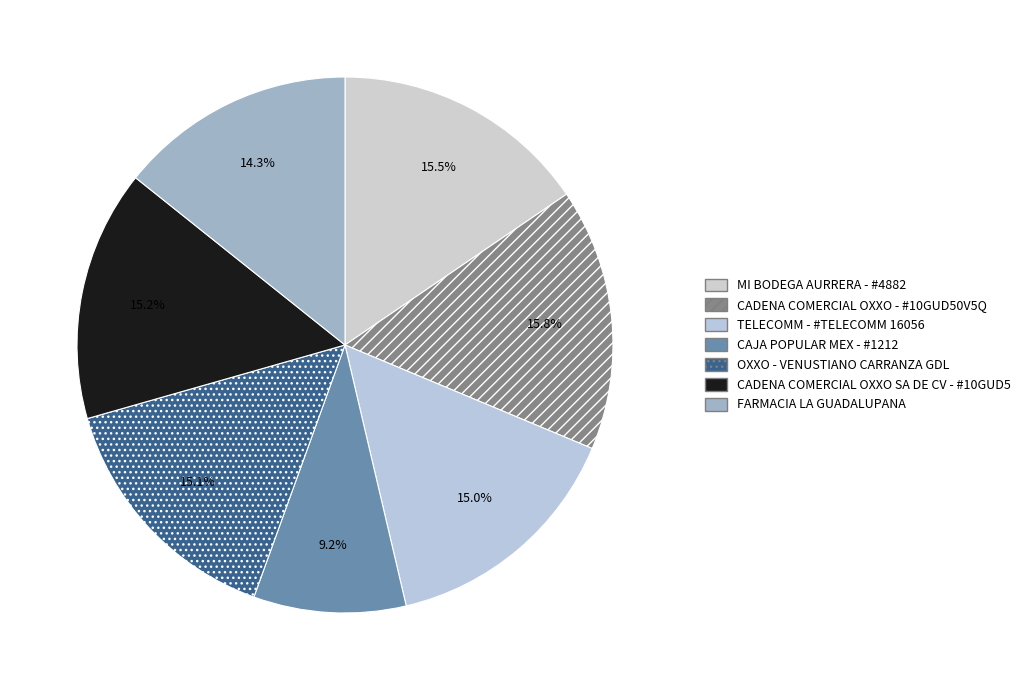

How many slices are in this pie chart?

7